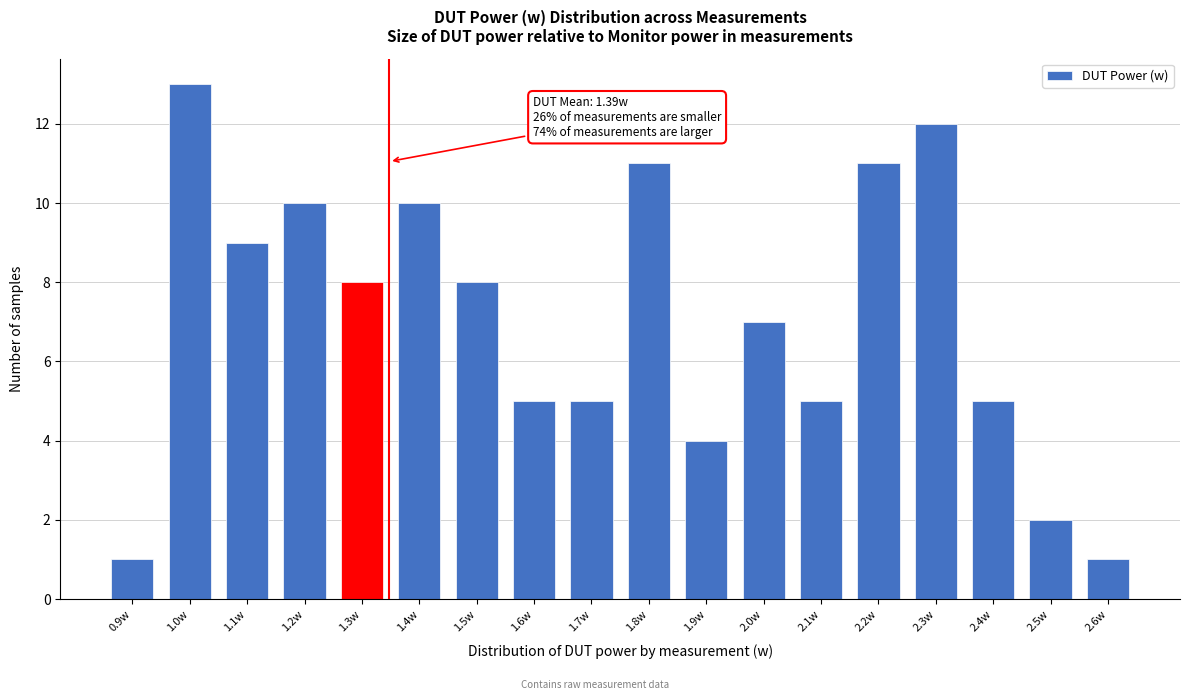

Reading left to right, what are all the values shown in this chart?

0.9w=1	1.0w=13	1.1w=9	1.2w=10	1.3w=8	1.4w=10	1.5w=8	1.6w=5	1.7w=5	1.8w=11	1.9w=4	2.0w=7	2.1w=5	2.2w=11	2.3w=12	2.4w=5	2.5w=2	2.6w=1